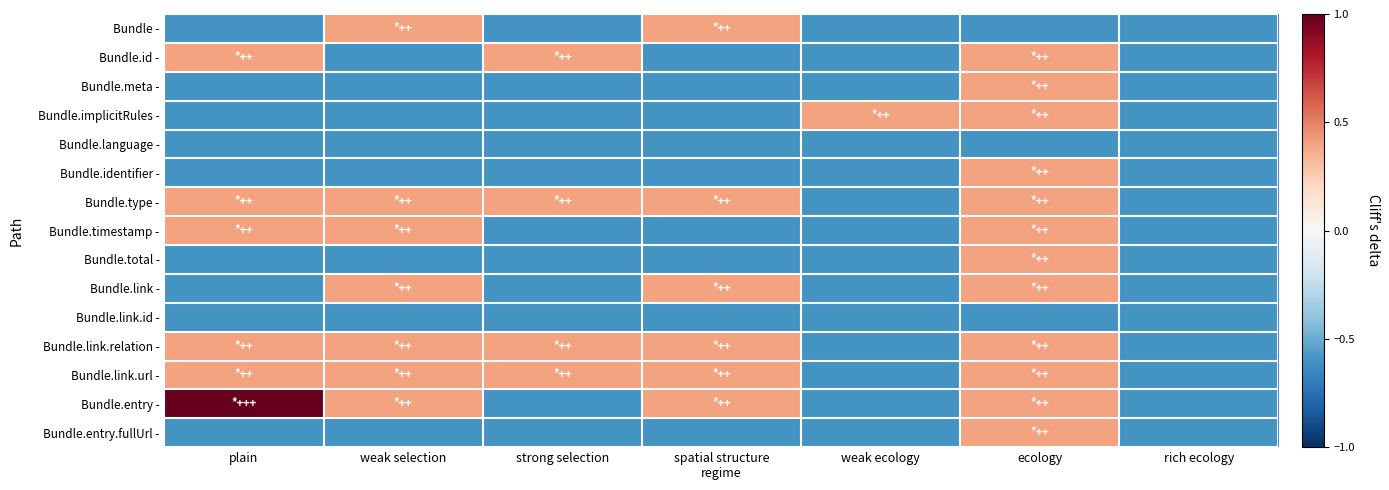

Reading left to right, what are all the values shown in this chart?

Bundle -: plain=-0.6	weak selection=0.4	strong selection=-0.6	spatial structure
regime=0.4	weak ecology=-0.6	ecology=-0.6	rich ecology=-0.6
Bundle.id -: plain=0.4	weak selection=-0.6	strong selection=0.4	spatial structure
regime=-0.6	weak ecology=-0.6	ecology=0.4	rich ecology=-0.6
Bundle.meta -: plain=-0.6	weak selection=-0.6	strong selection=-0.6	spatial structure
regime=-0.6	weak ecology=-0.6	ecology=0.4	rich ecology=-0.6
Bundle.implicitRules -: plain=-0.6	weak selection=-0.6	strong selection=-0.6	spatial structure
regime=-0.6	weak ecology=0.4	ecology=0.4	rich ecology=-0.6
Bundle.language -: plain=-0.6	weak selection=-0.6	strong selection=-0.6	spatial structure
regime=-0.6	weak ecology=-0.6	ecology=-0.6	rich ecology=-0.6
Bundle.identifier -: plain=-0.6	weak selection=-0.6	strong selection=-0.6	spatial structure
regime=-0.6	weak ecology=-0.6	ecology=0.4	rich ecology=-0.6
Bundle.type -: plain=0.4	weak selection=0.4	strong selection=0.4	spatial structure
regime=0.4	weak ecology=-0.6	ecology=0.4	rich ecology=-0.6
Bundle.timestamp -: plain=0.4	weak selection=0.4	strong selection=-0.6	spatial structure
regime=-0.6	weak ecology=-0.6	ecology=0.4	rich ecology=-0.6
Bundle.total -: plain=-0.6	weak selection=-0.6	strong selection=-0.6	spatial structure
regime=-0.6	weak ecology=-0.6	ecology=0.4	rich ecology=-0.6
Bundle.link -: plain=-0.6	weak selection=0.4	strong selection=-0.6	spatial structure
regime=0.4	weak ecology=-0.6	ecology=0.4	rich ecology=-0.6
Bundle.link.id -: plain=-0.6	weak selection=-0.6	strong selection=-0.6	spatial structure
regime=-0.6	weak ecology=-0.6	ecology=-0.6	rich ecology=-0.6
Bundle.link.relation -: plain=0.4	weak selection=0.4	strong selection=0.4	spatial structure
regime=0.4	weak ecology=-0.6	ecology=0.4	rich ecology=-0.6
Bundle.link.url -: plain=0.4	weak selection=0.4	strong selection=0.4	spatial structure
regime=0.4	weak ecology=-0.6	ecology=0.4	rich ecology=-0.6
Bundle.entry -: plain=1.0	weak selection=0.4	strong selection=-0.6	spatial structure
regime=0.4	weak ecology=-0.6	ecology=0.4	rich ecology=-0.6
Bundle.entry.fullUrl -: plain=-0.6	weak selection=-0.6	strong selection=-0.6	spatial structure
regime=-0.6	weak ecology=-0.6	ecology=0.4	rich ecology=-0.6